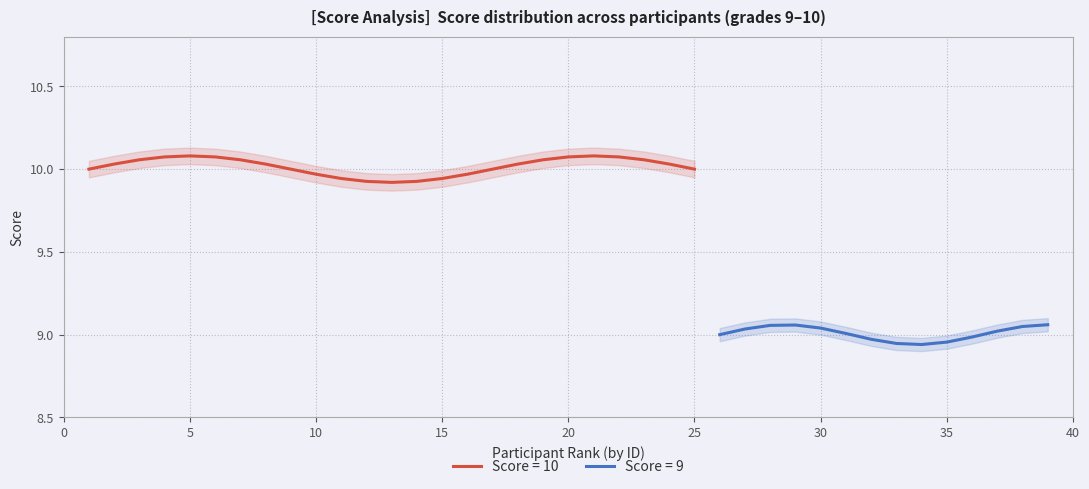

True or false: Score = 10 has a value of 5.3 at 25.

False